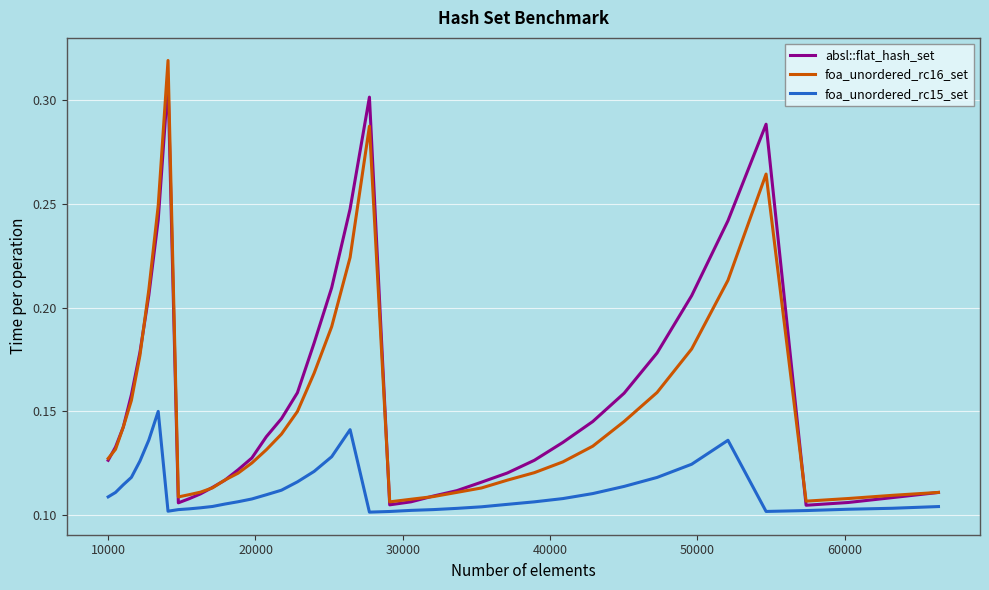

How many absl::flat_hash_set values are between 0 and 1?

40